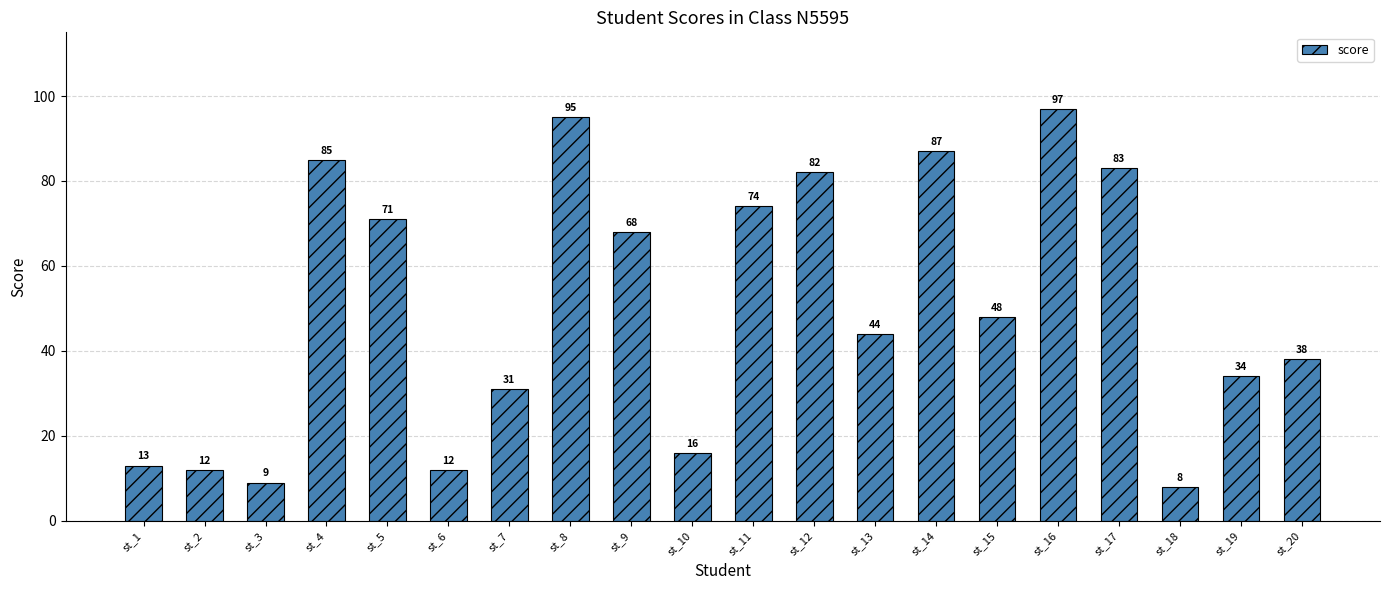

Is it true that the value at st_8 is 61?

False